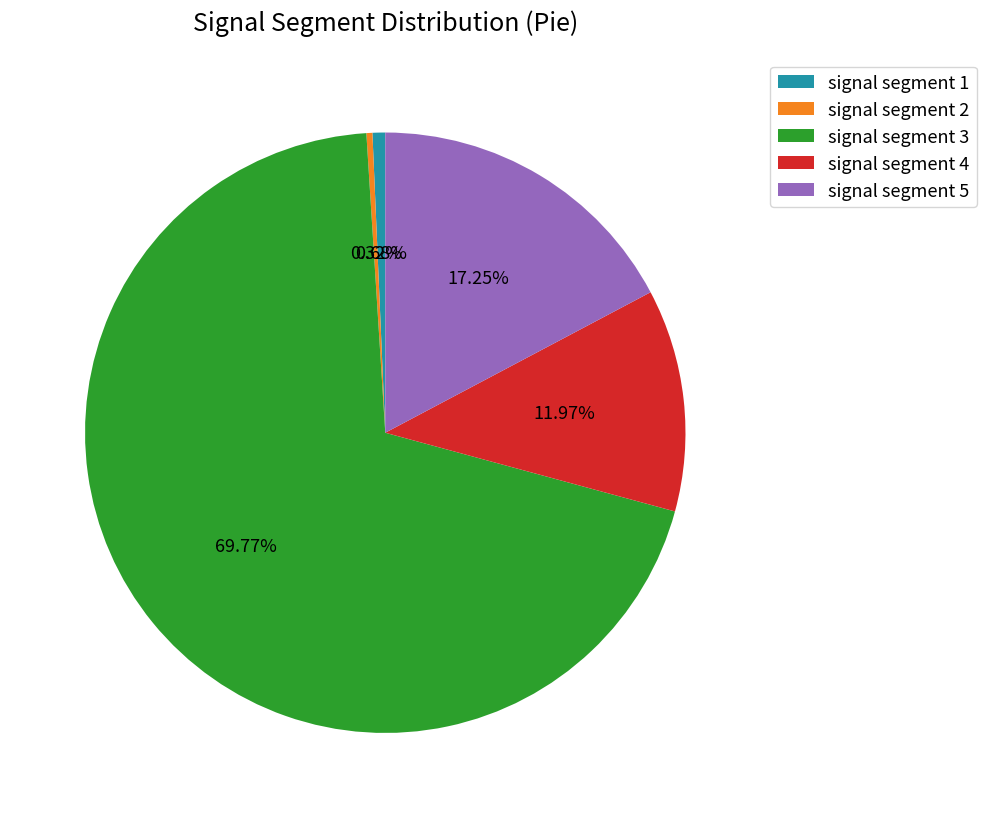

Do signal segment 3 and signal segment 1 together represent more than half of the pie?

Yes